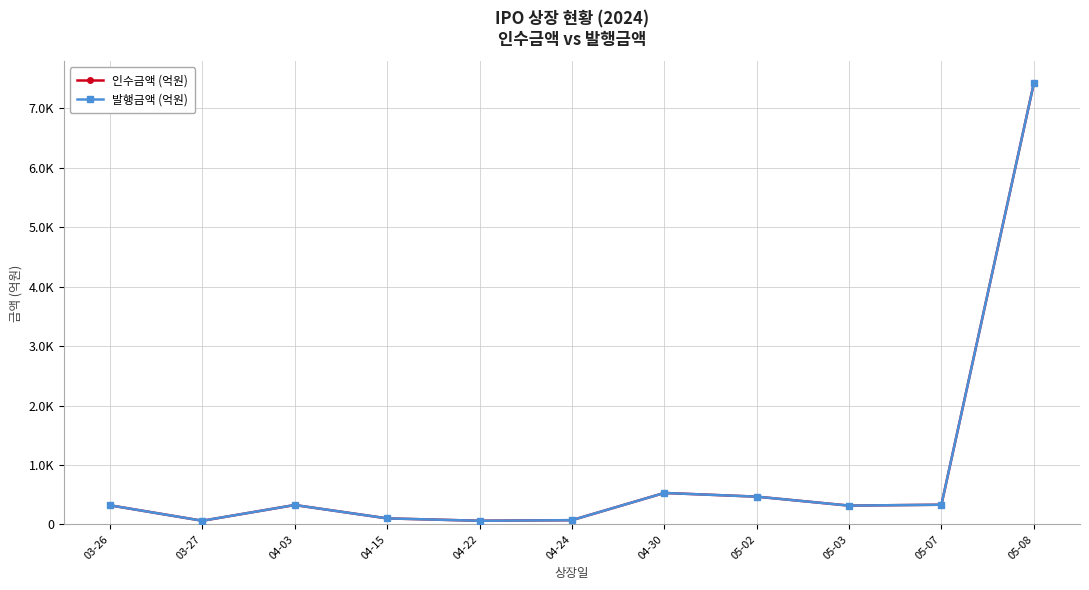

Is this an area chart (filled region under the line)?

No